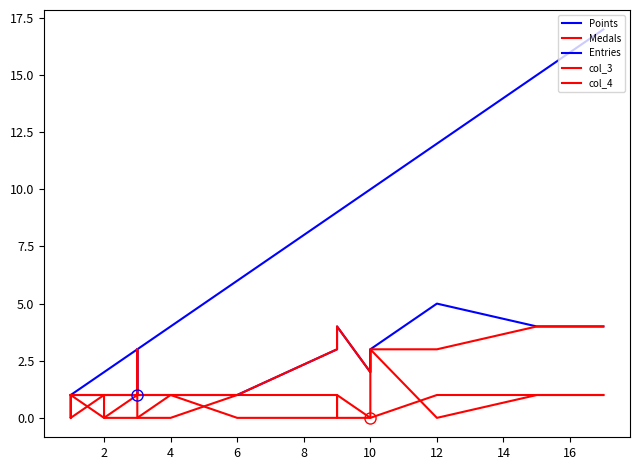

Is the value of Points at 6 greater than the value of Medals at 0?

Yes